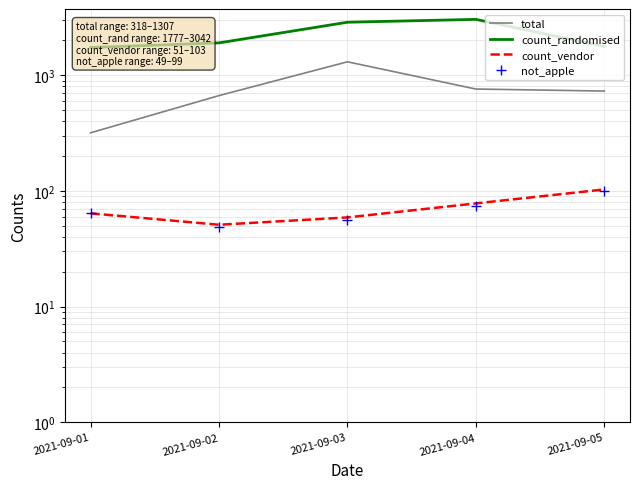

What are all the series names shown in the legend?

total, count_randomised, count_vendor, not_apple